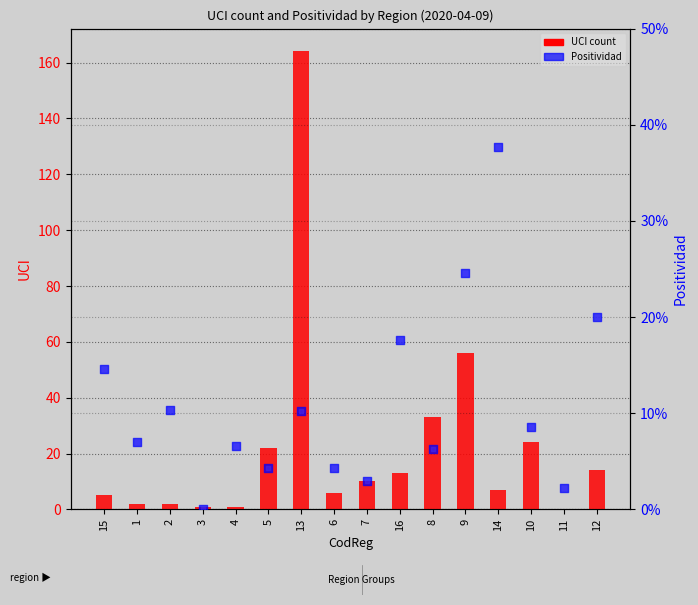

Which series contains the highest Y value?

UCI count